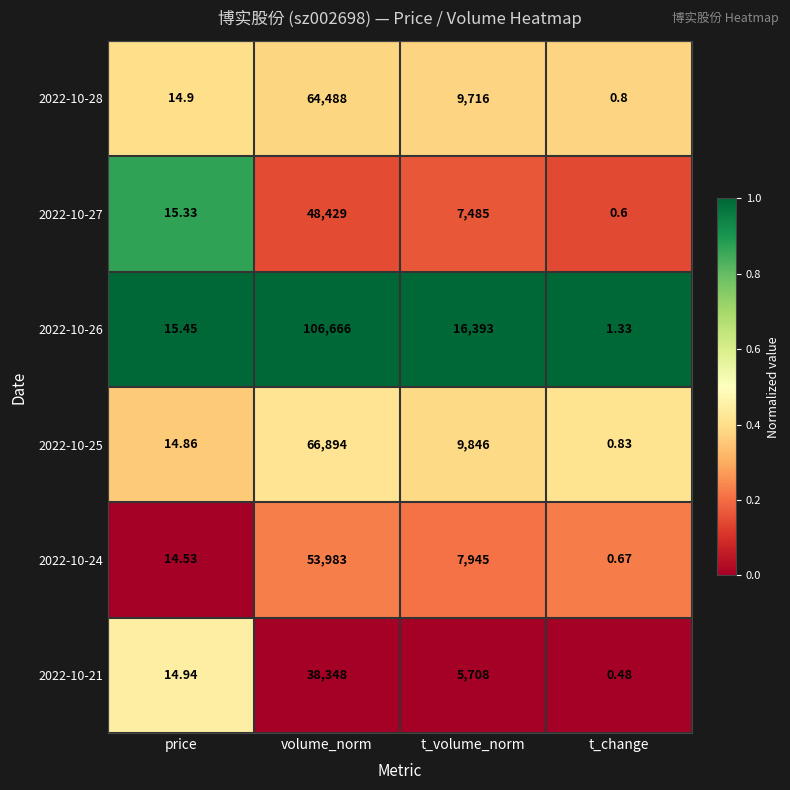

What is the greatest value displayed?

106666.0